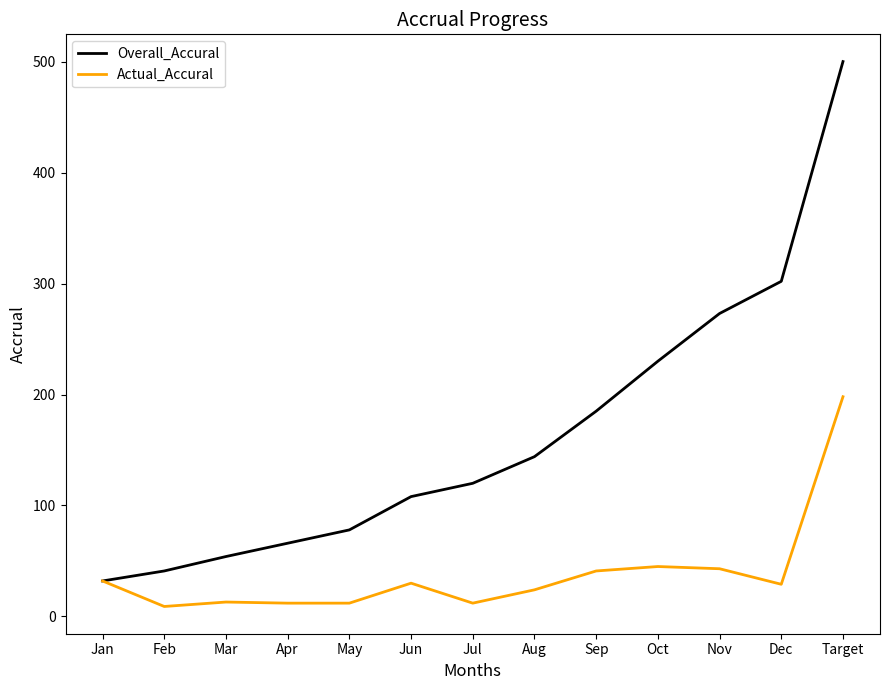

Rank the series at Sep from lowest to highest value.

Actual_Accural, Overall_Accural